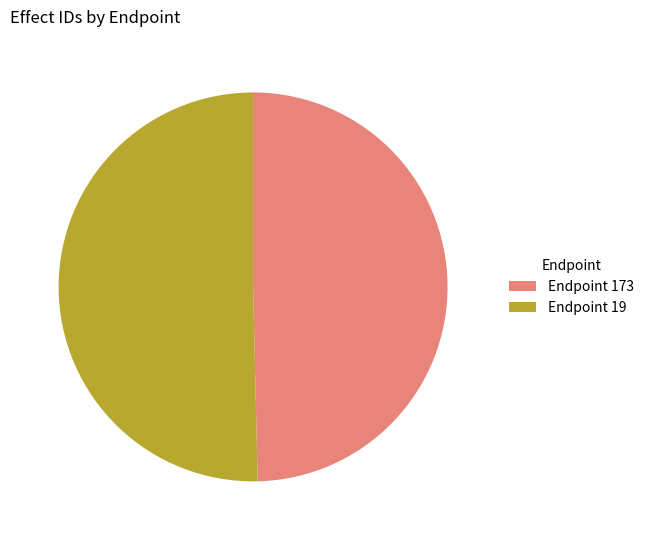

Which has a higher value, Endpoint 19 or Endpoint 173?

Endpoint 19